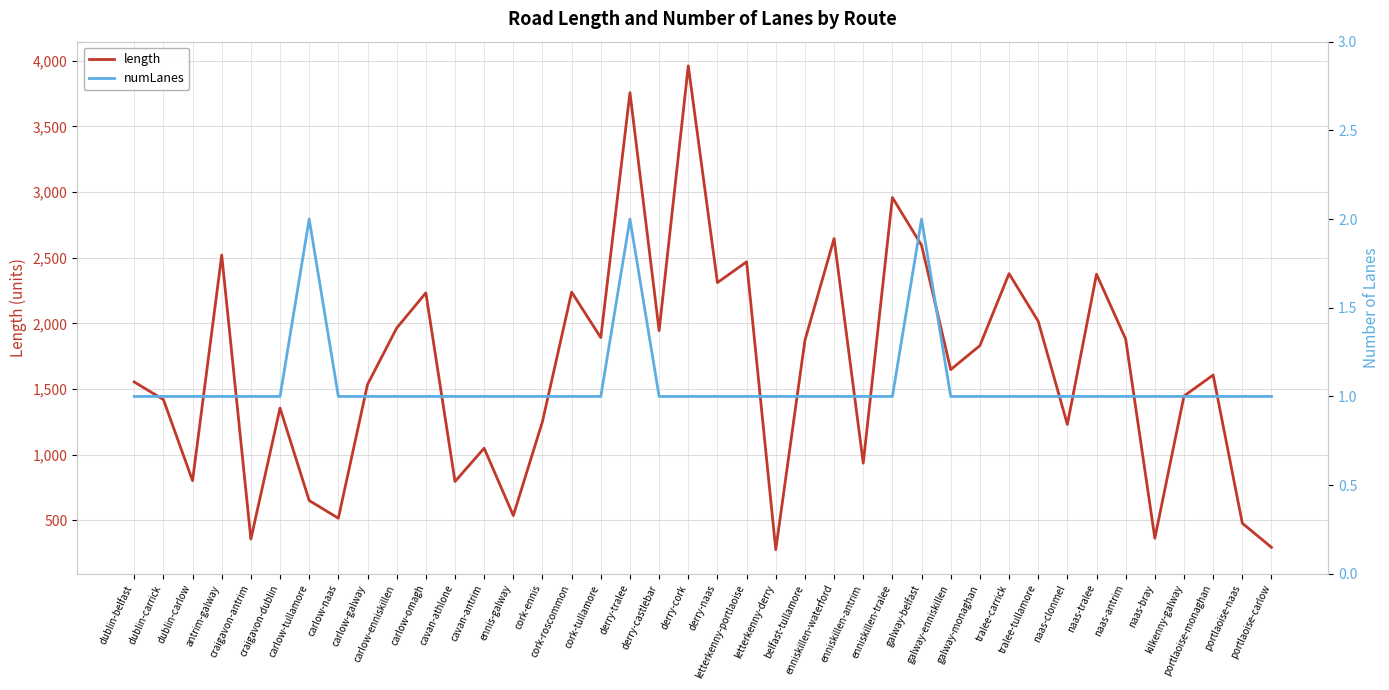

At how many categories does at least one series exceed 3928?

1